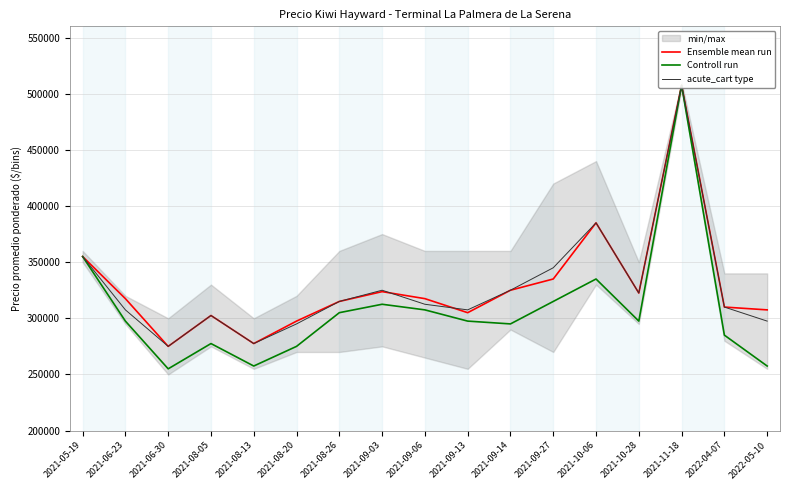

Where is the first local minimum for Ensemble mean run?

2021-06-30